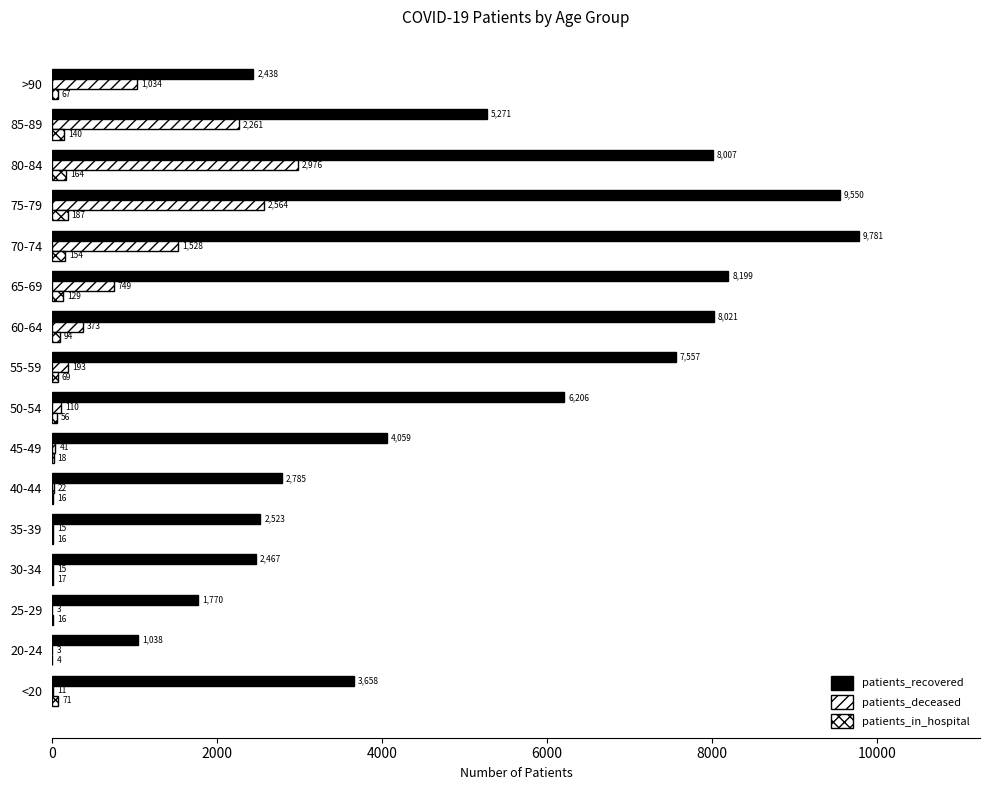

Rank the series by their maximum value, from highest to lowest.

patients_recovered, patients_deceased, patients_in_hospital